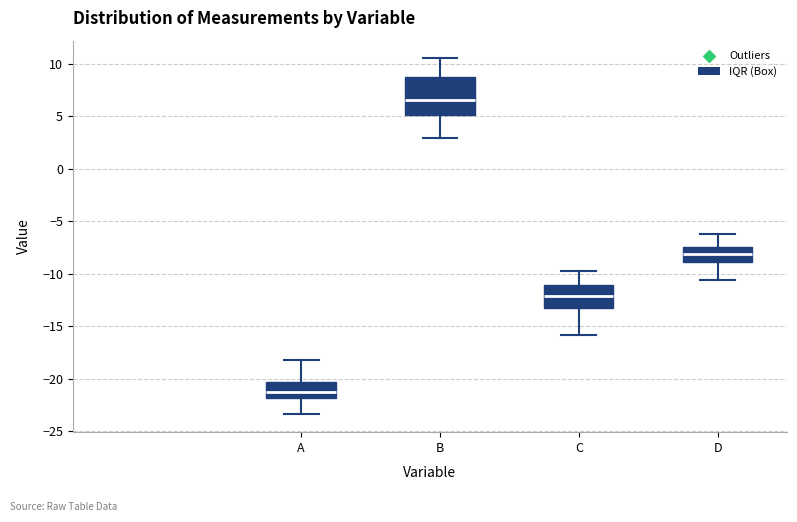

Which box has the highest median line?

B